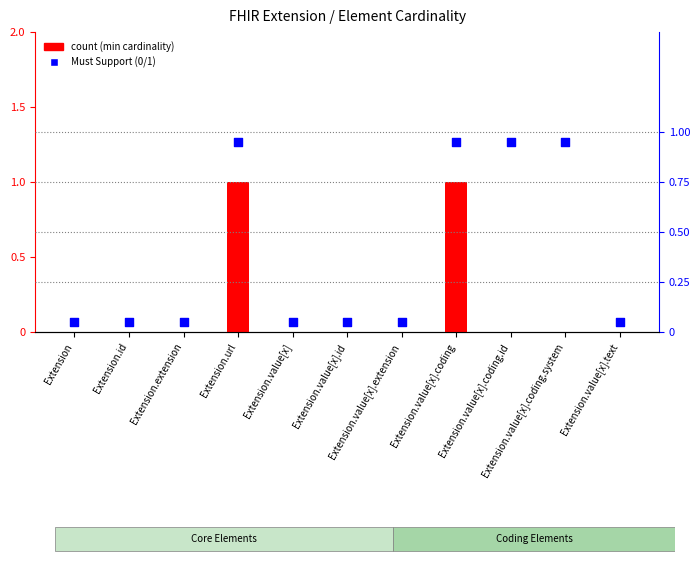

Which series has the largest total across all categories?

Must Support (0/1)